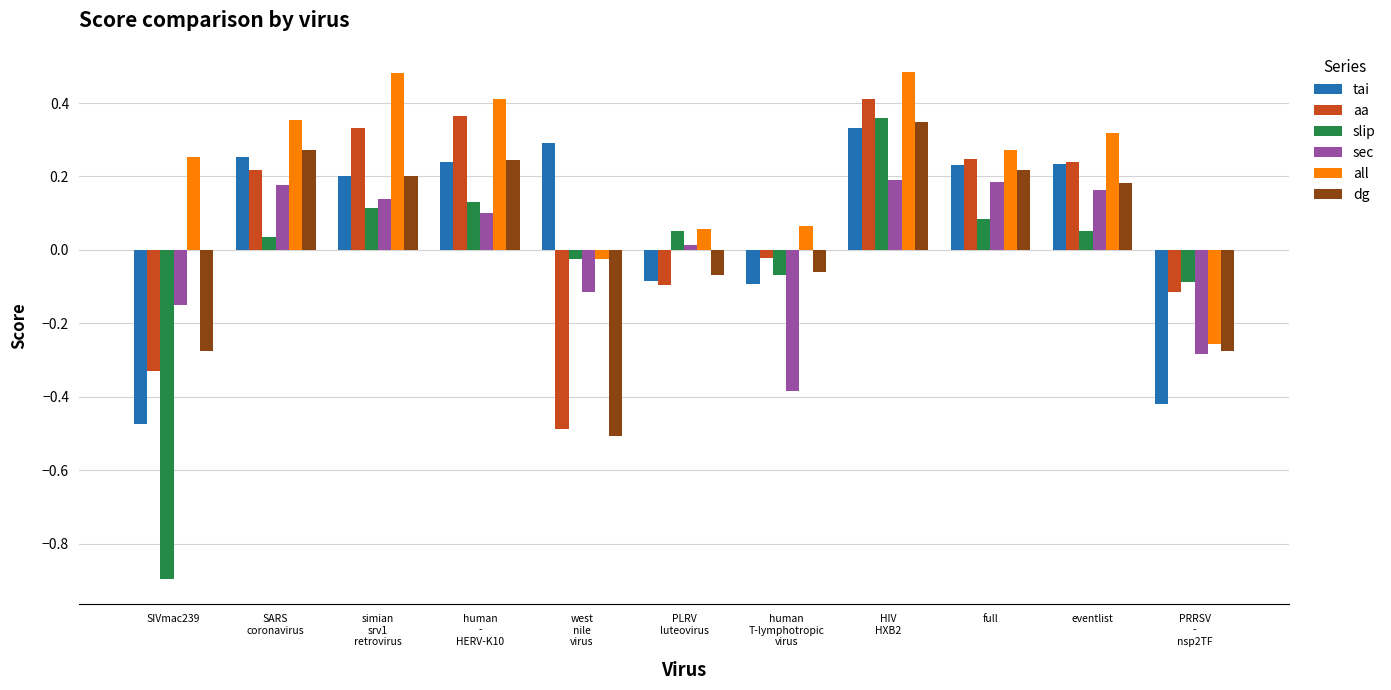

Which series has the widest spread of values?

slip